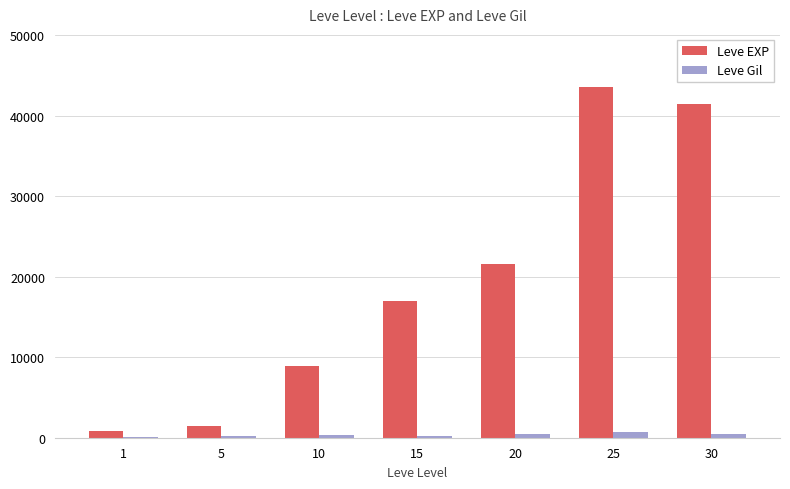

How many groups of bars are there?

7